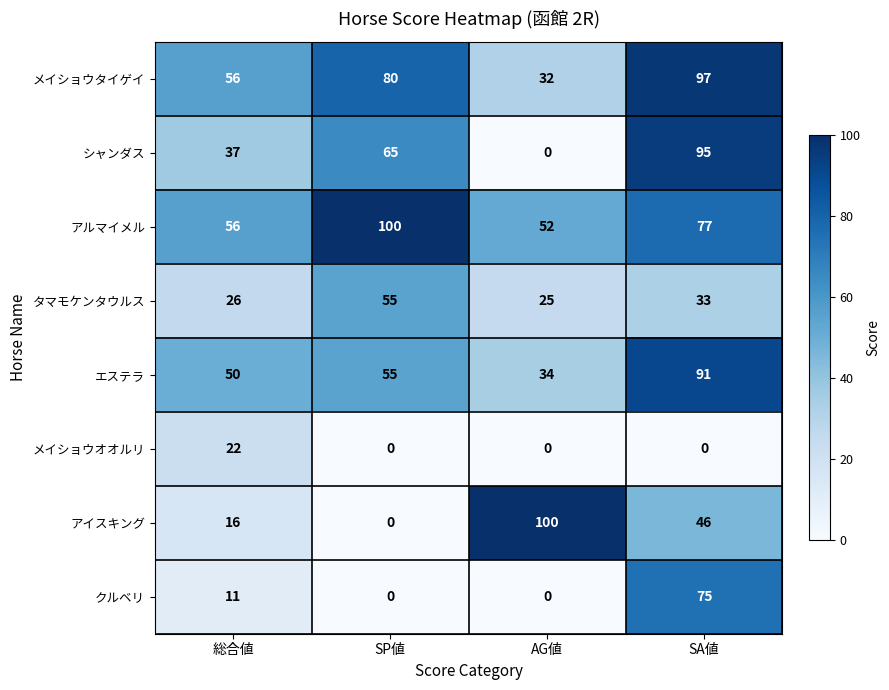

What is the difference between the maximum and minimum values in the メイショウオオルリ series?

22